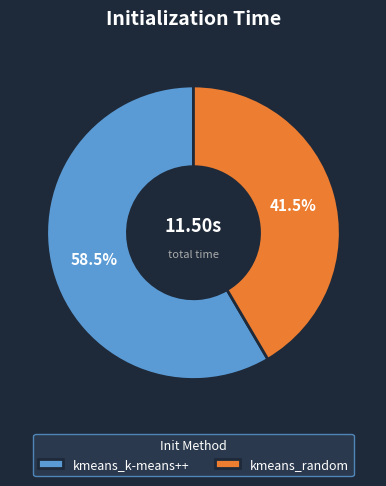

What portion of the pie excludes kmeans_random?

58.5%